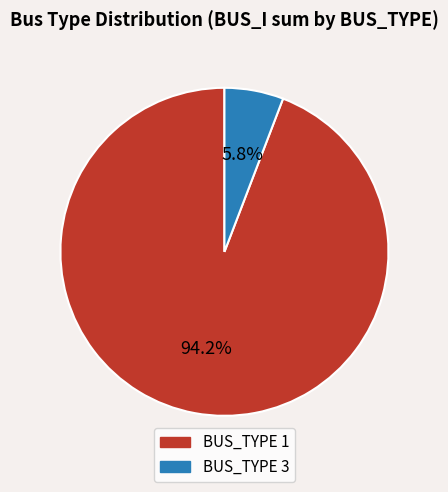

Does any single category account for the majority?

Yes